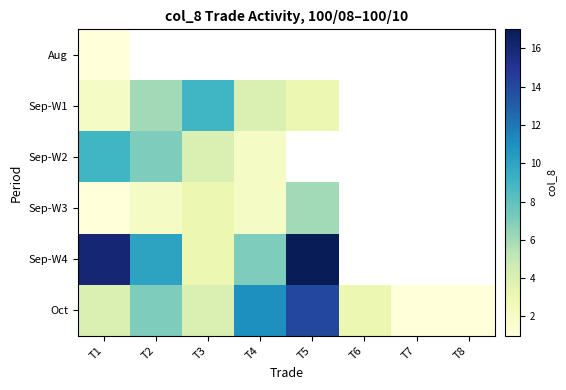

What is the difference between the Oct values at T7 and T1?

3.0